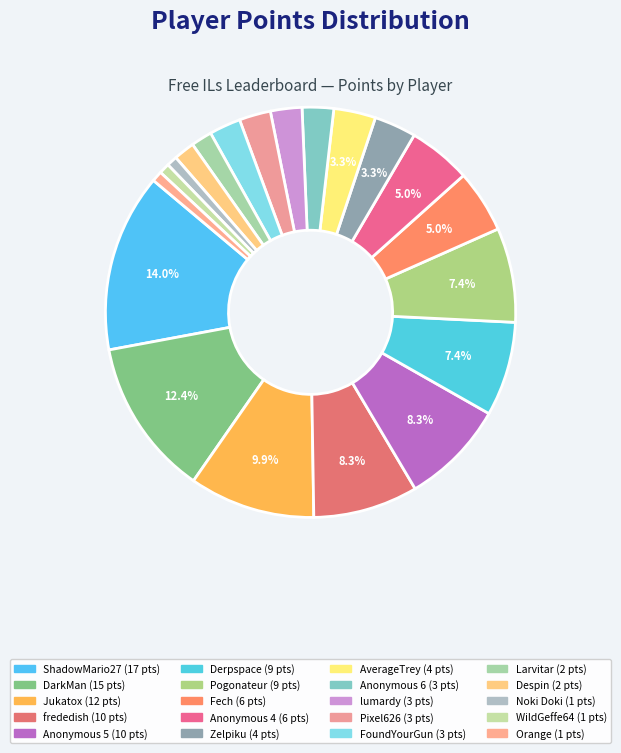

How many slices are in this pie chart?

20